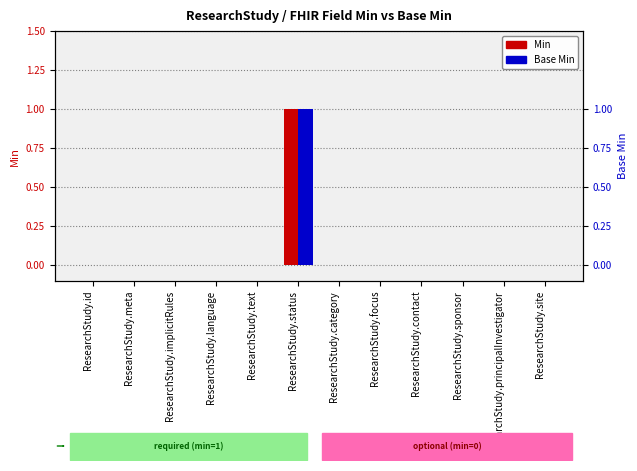

Is the value of Min at ResearchStudy.language greater than the value of Base Min at ResearchStudy.language?

No